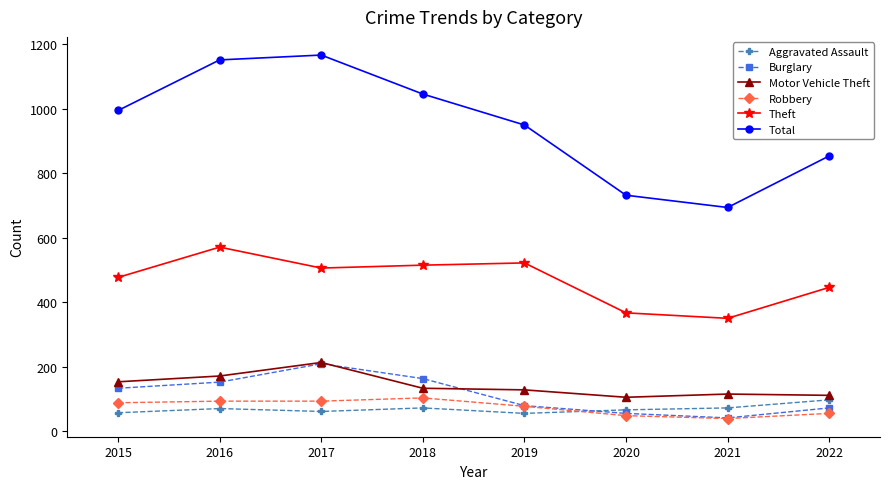

The Aggravated Assault series shows 72 at 2018. True or false?

True